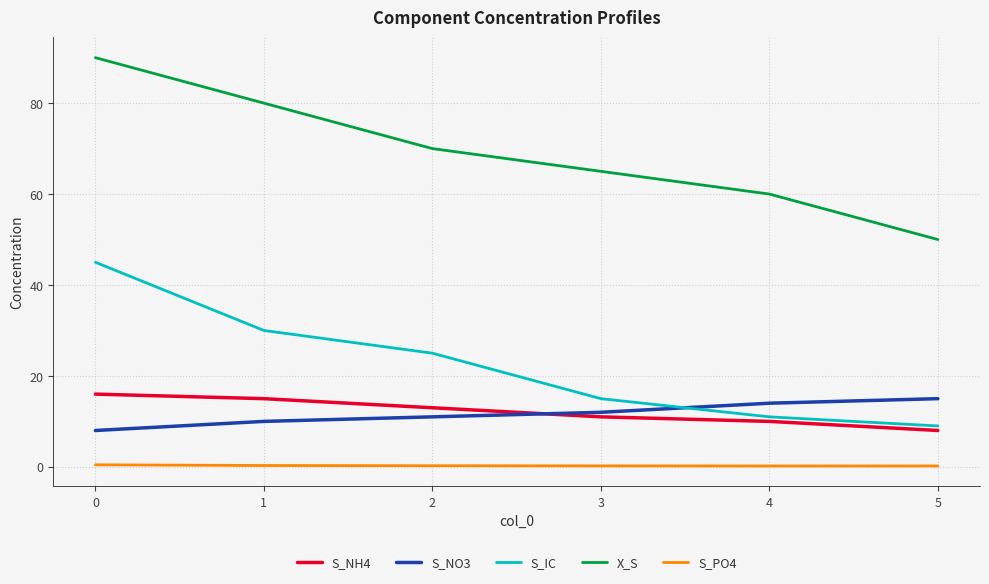

How many lines are shown in the chart?

5